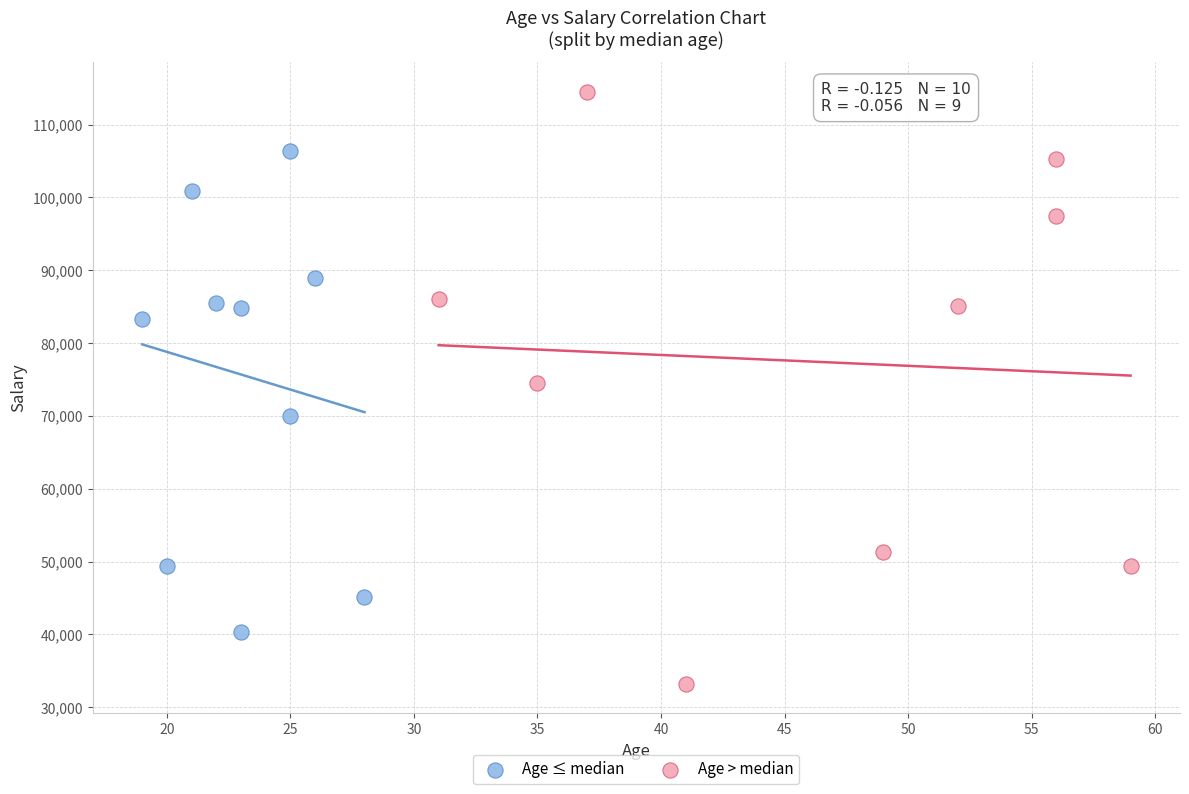

Which series has the largest Y range (max minus min)?

Age > median